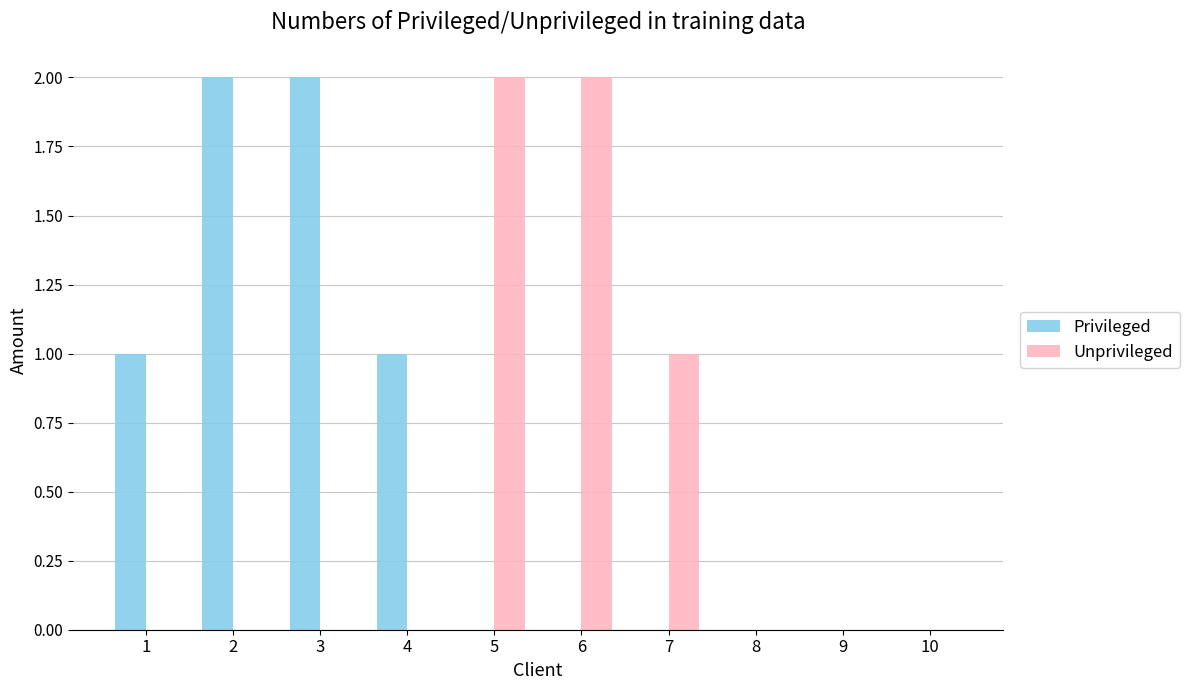

Count the number of data series in this chart.

2